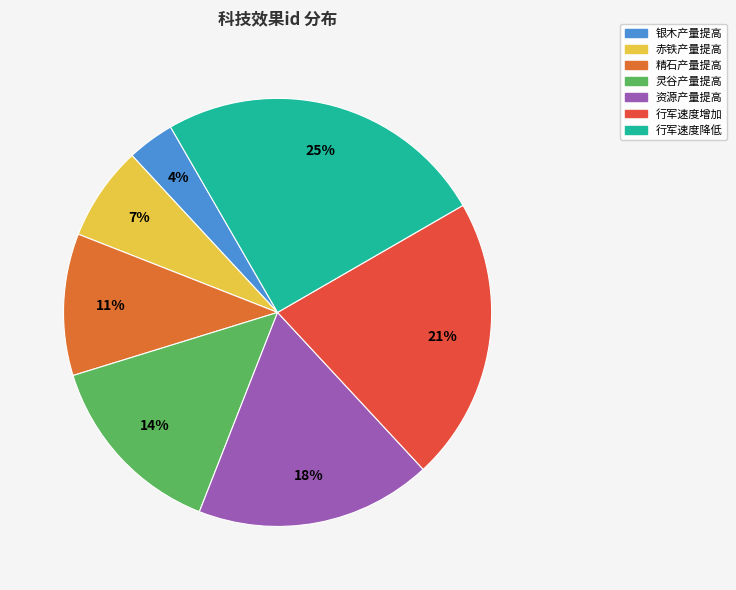

Between 资源产量提高 and 灵谷产量提高, which is larger?

资源产量提高